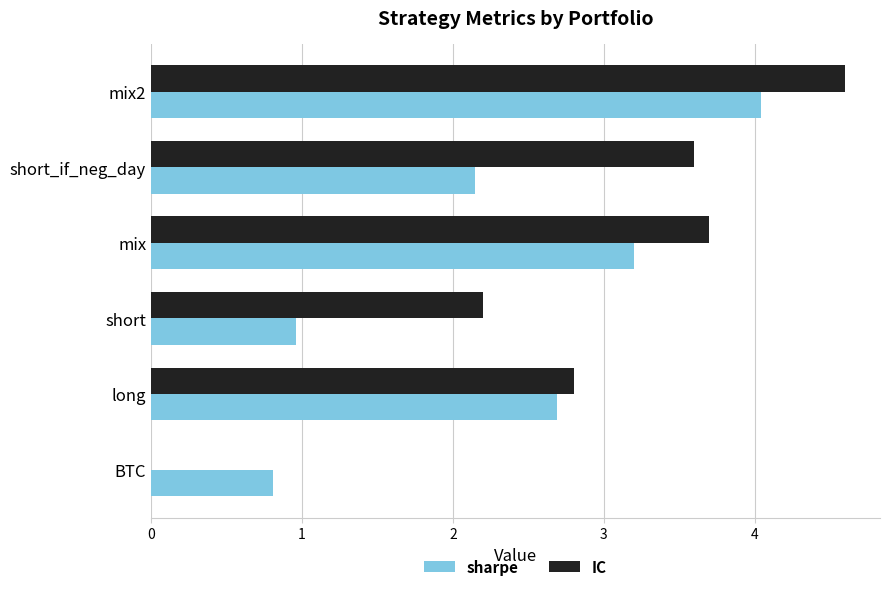

Between long and mix, which series saw the biggest shift?

IC